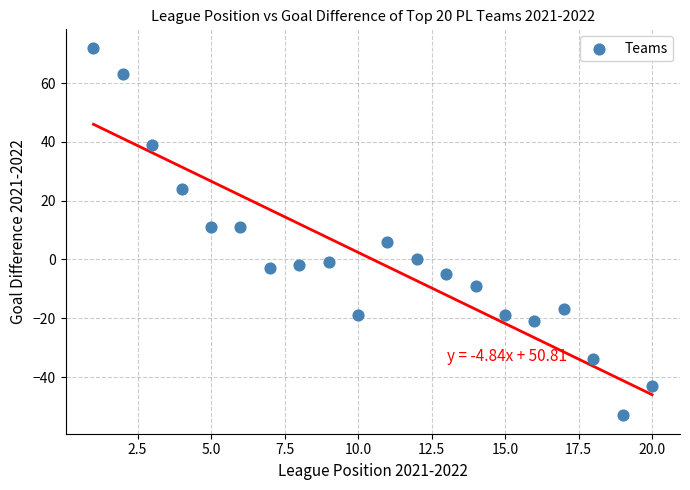

What is the range of X values (max minus min)?

19